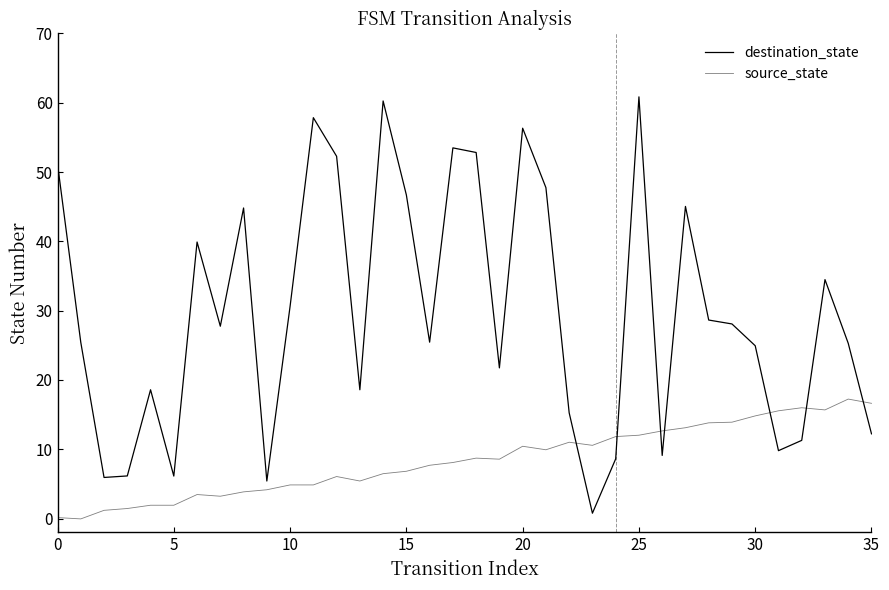

What is the label of the 18th point from the left?

17